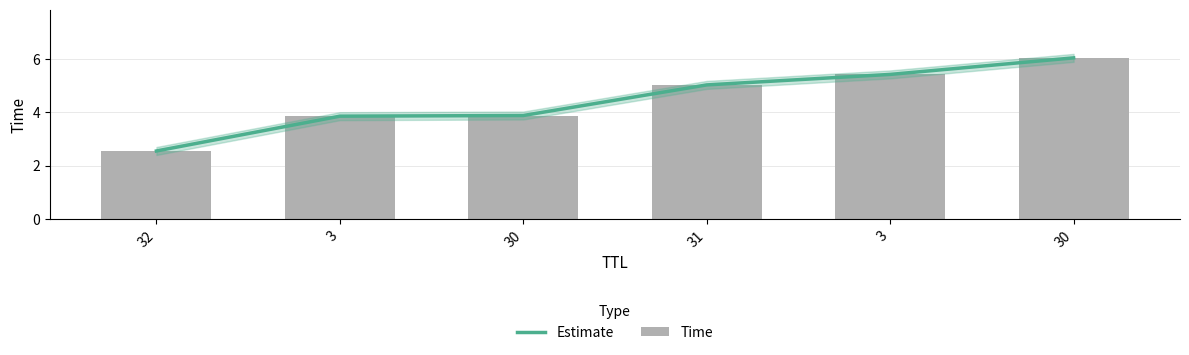

At which category is the sum across all series the highest?

30